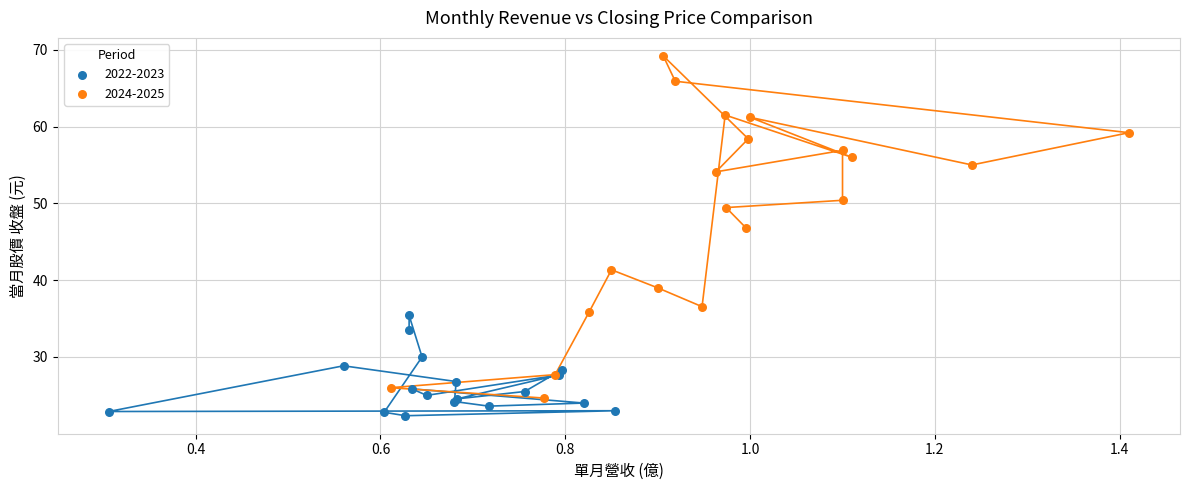

Which series contains the highest Y value?

2024-2025